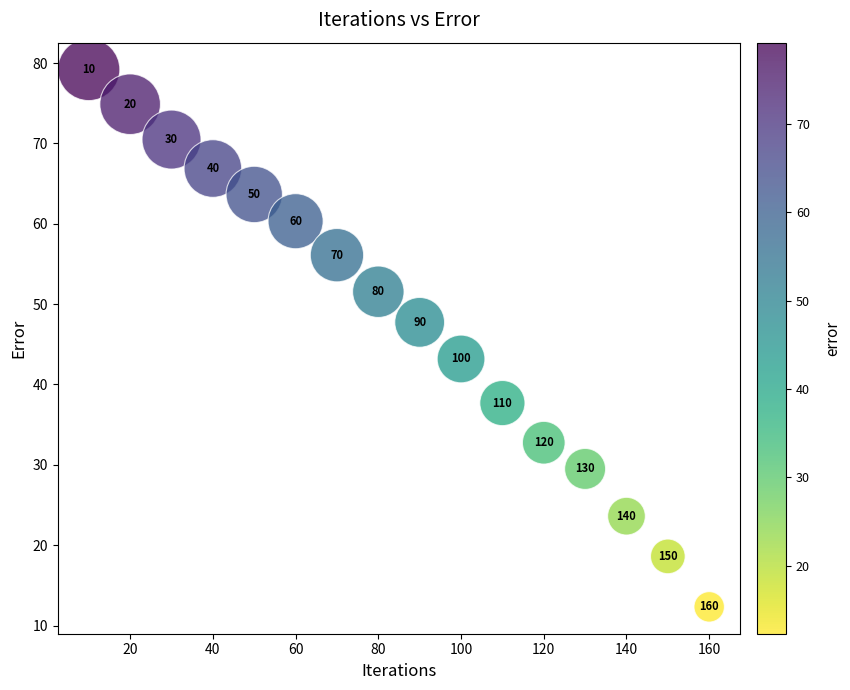

What Y value in the scatter plot is closest to 45?

43.2